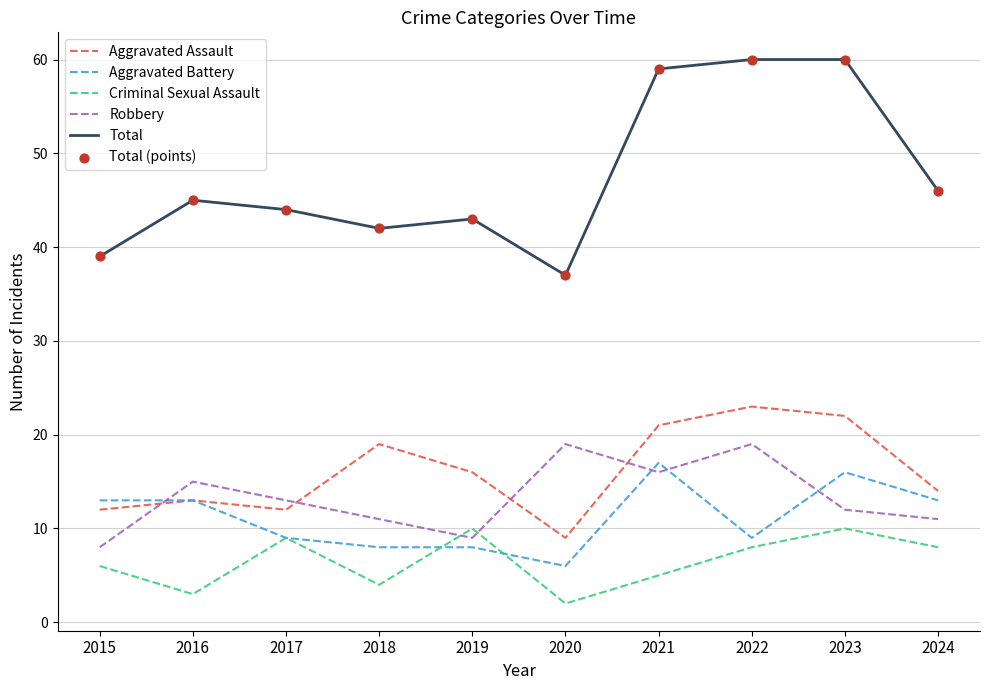

What is the spread (max minus min) of values at 2020?

35